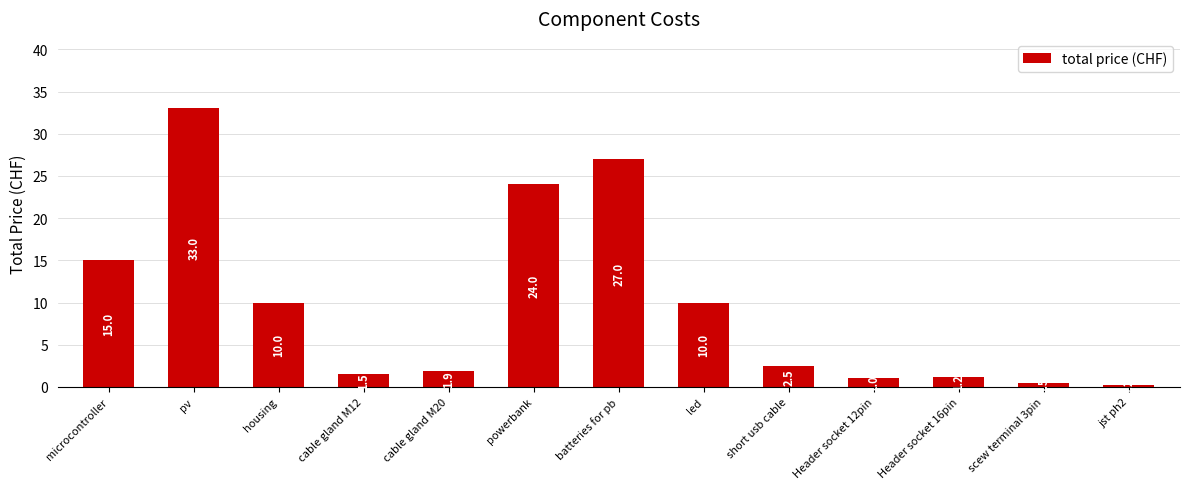

Which label corresponds to the smallest value in the chart?

jst ph2